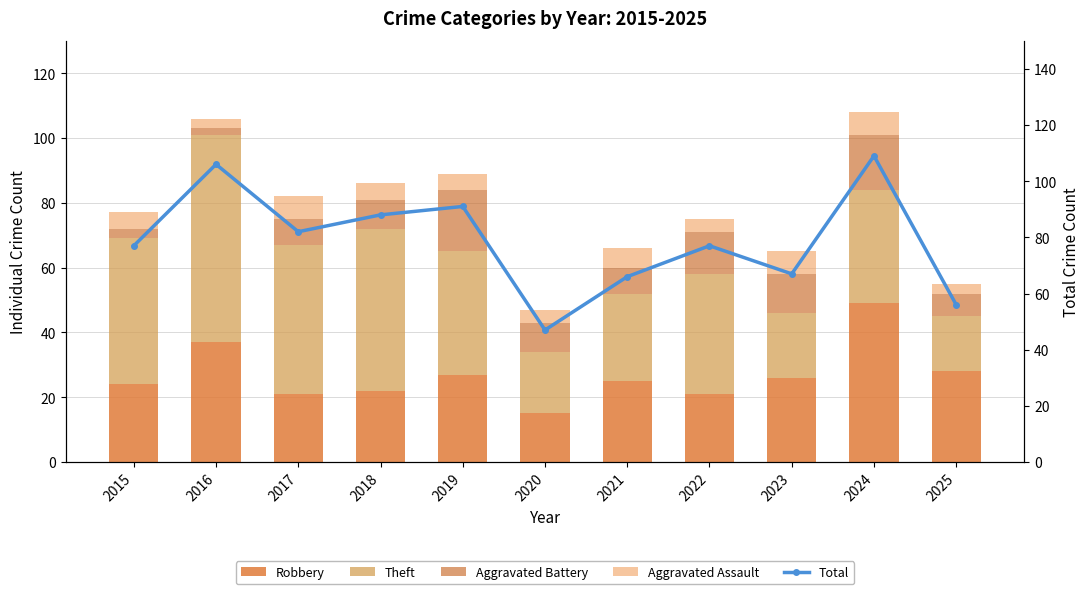

At 2021, list the series in order from largest to smallest.

Total, Theft, Robbery, Aggravated Battery, Aggravated Assault